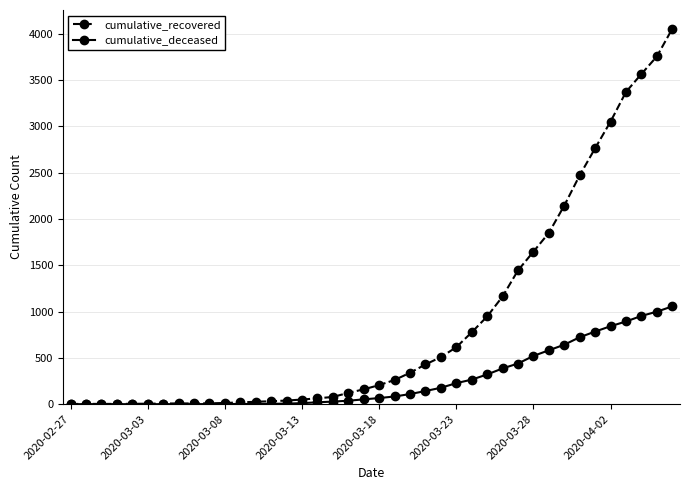

What is the maximum value for cumulative_deceased?

1056